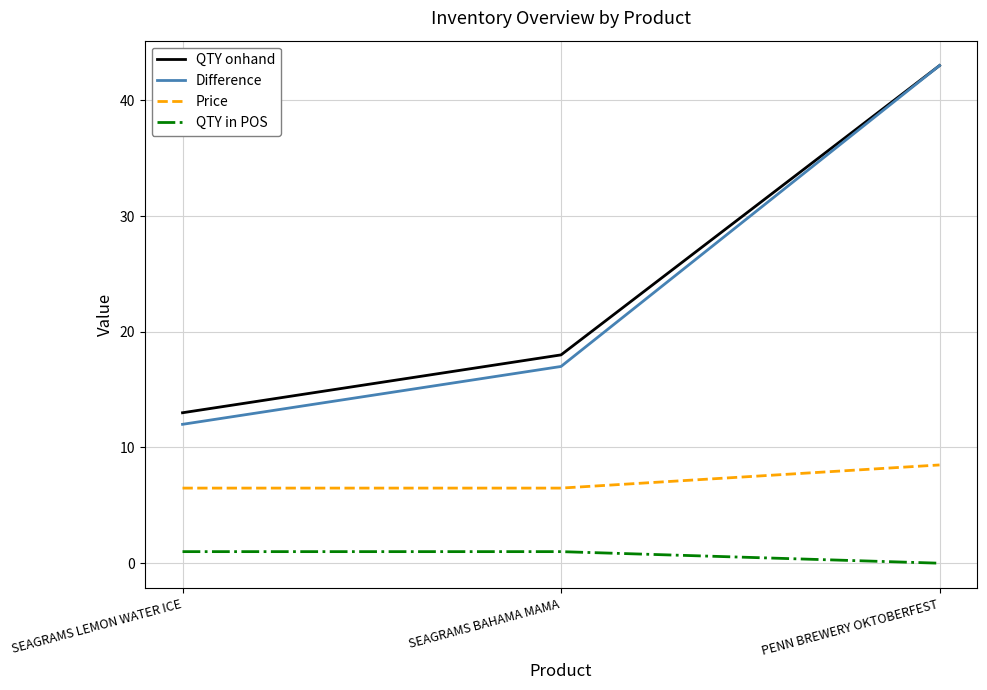

At which label is QTY in POS closest to 0?

PENN BREWERY OKTOBERFEST